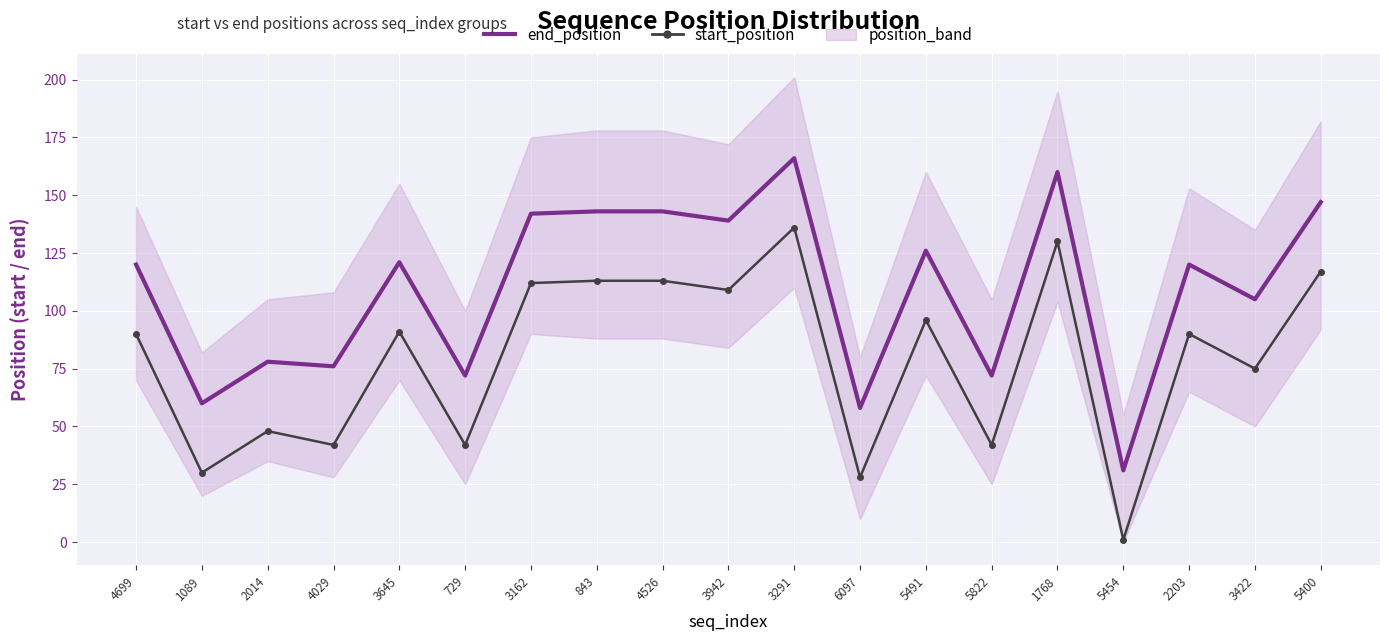

True or false: start_position and end_position cross at least once.

False